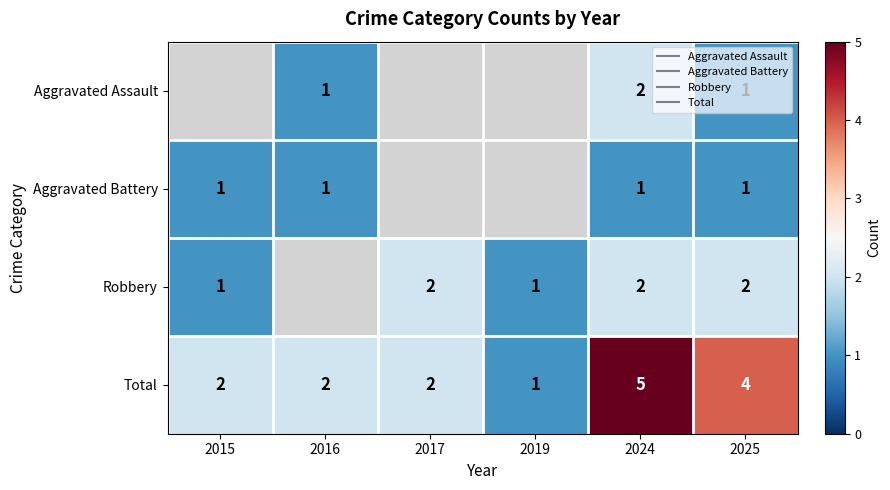

Which has a higher value, 2016 or 2017?

2017